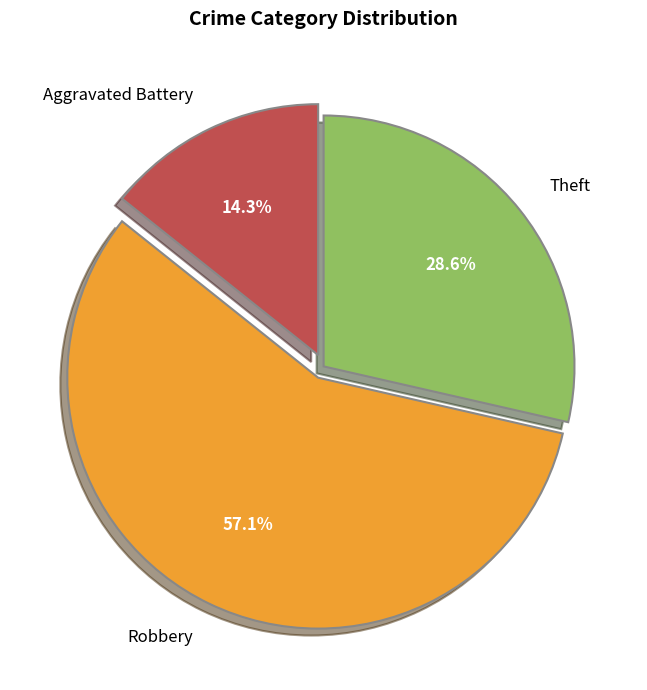

Between Robbery and Aggravated Battery, which is larger?

Robbery